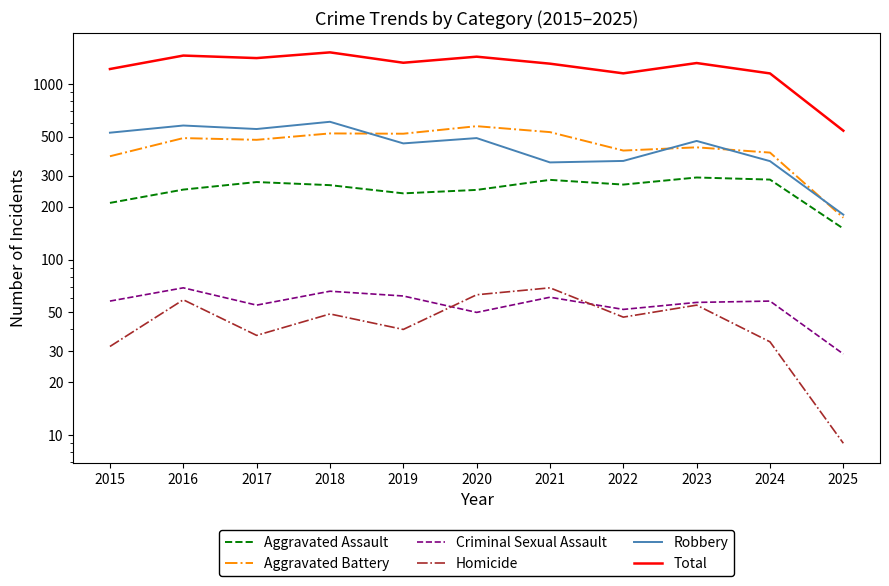

How many data points in Total are above 1313?

5